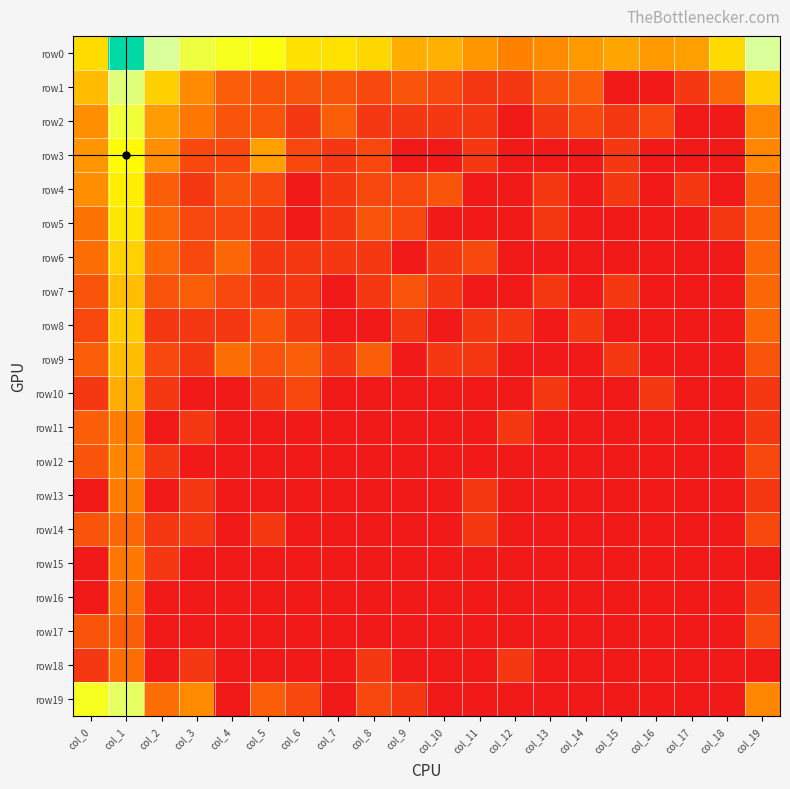

How many distinct data groups are displayed?

20